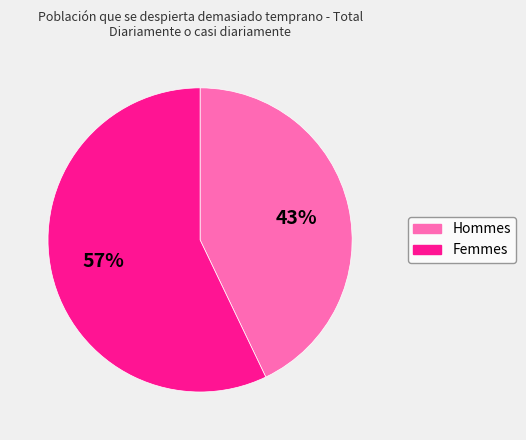

To the nearest percent, what is the difference between the largest and smallest slice percentages?

14%